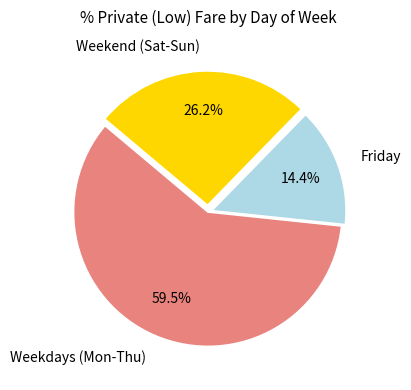

What portion of the pie excludes Friday?

85.6%